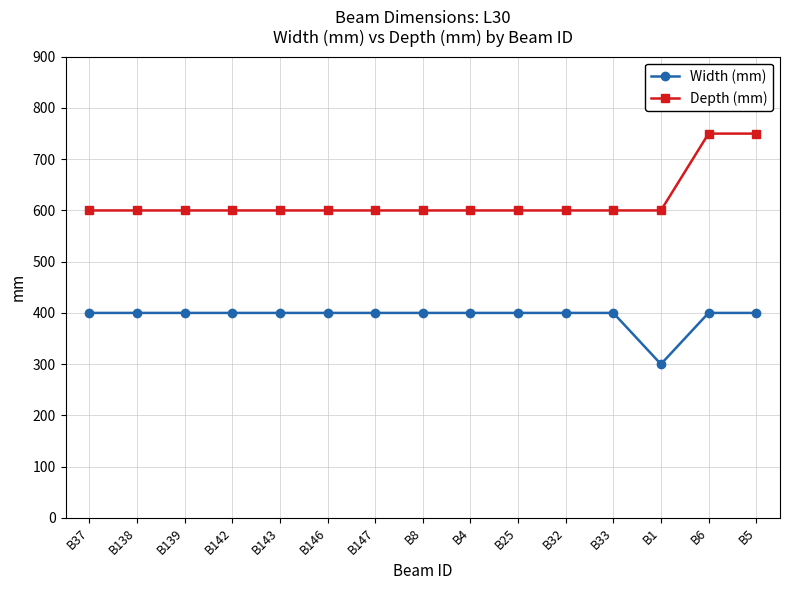

Which series has the widest spread of values?

Depth (mm)